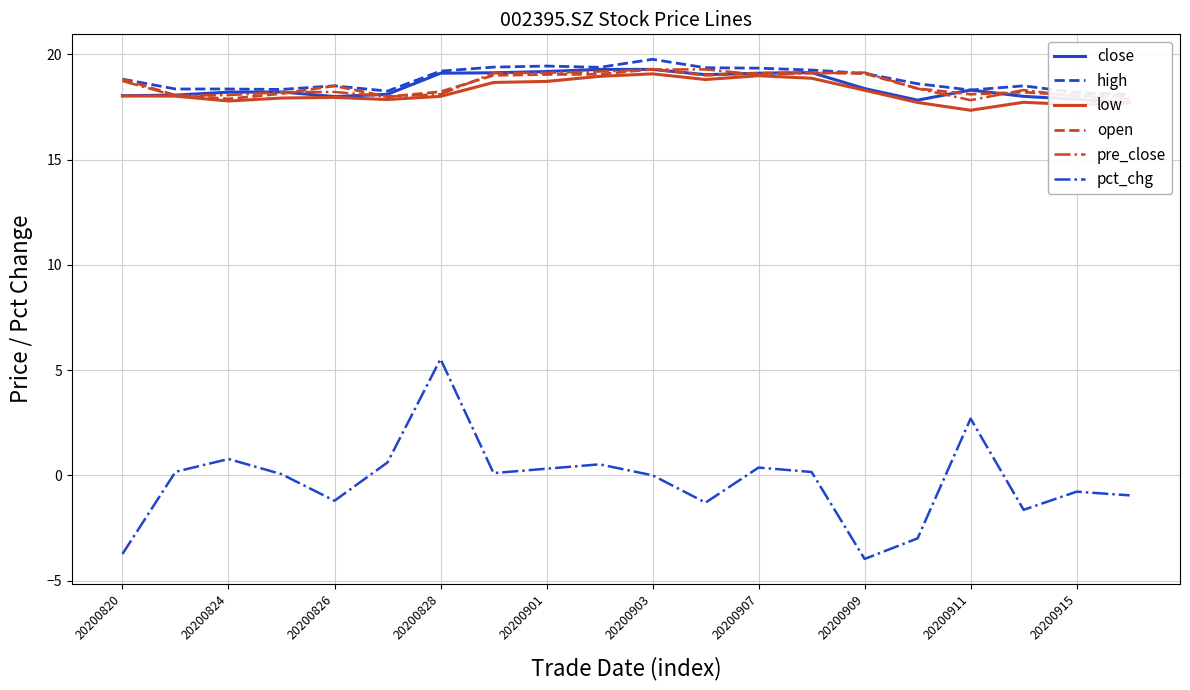

What is the average value of the low series?

18.2